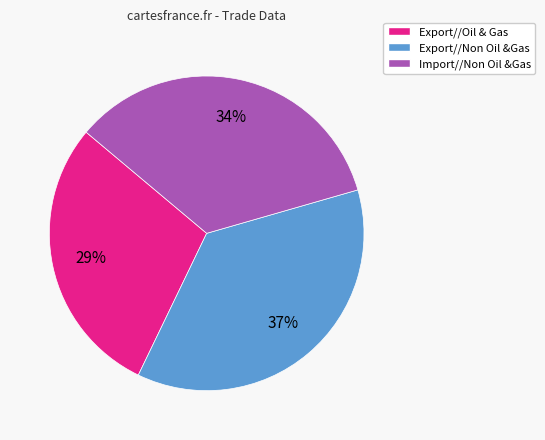

To the nearest percent, what portion does Export//Oil & Gas represent?

29%